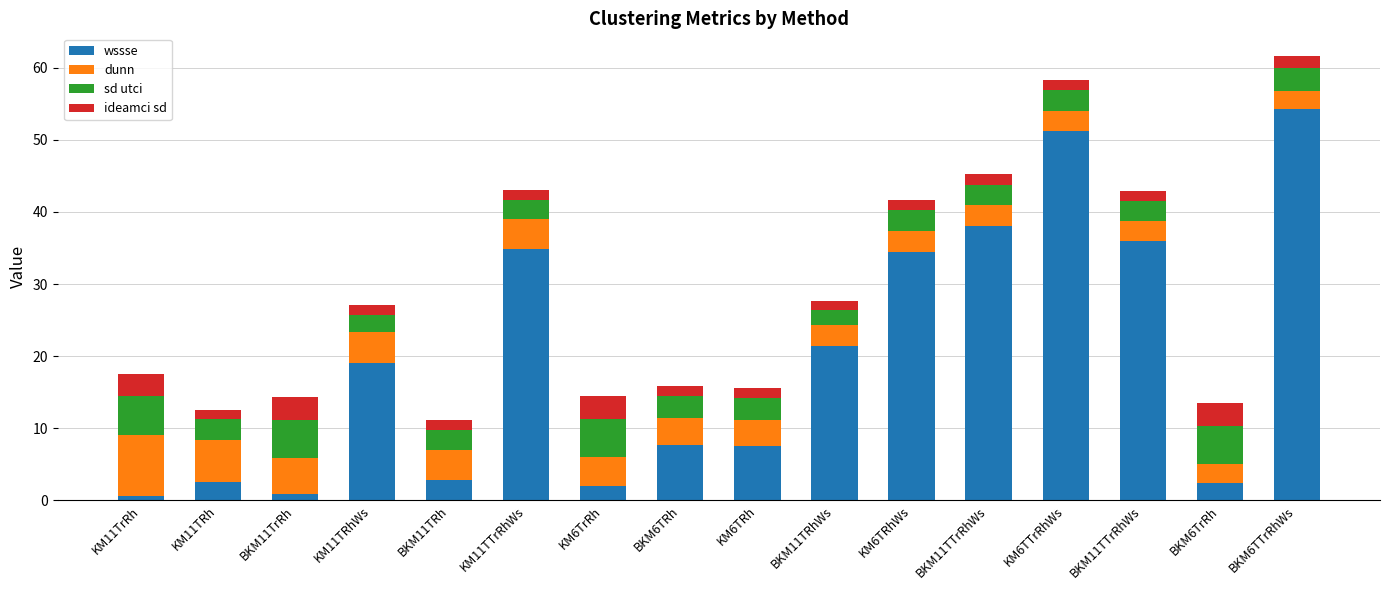

How many data points does each series have?

16